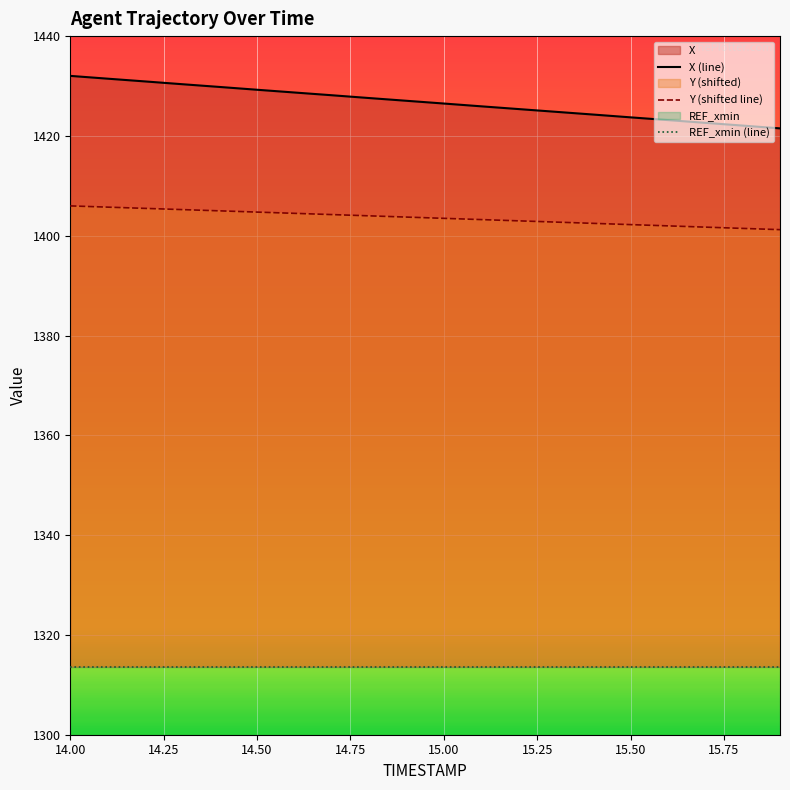

What is the lowest value of the Y (shifted line) series?

1401.2